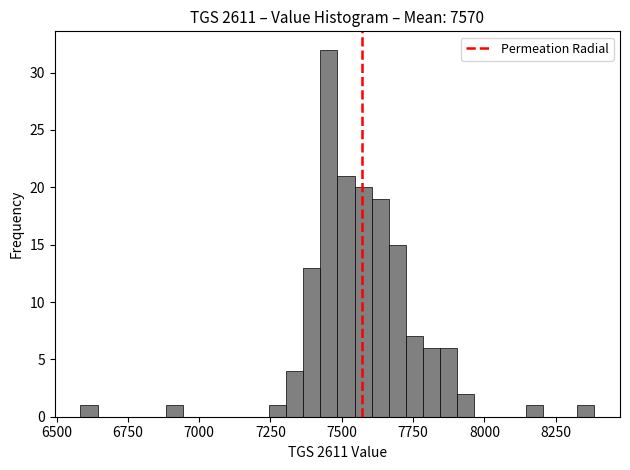

Around what value on the x-axis is the tallest bar? Give the approximate position of its centre, as read against the axis.

7450